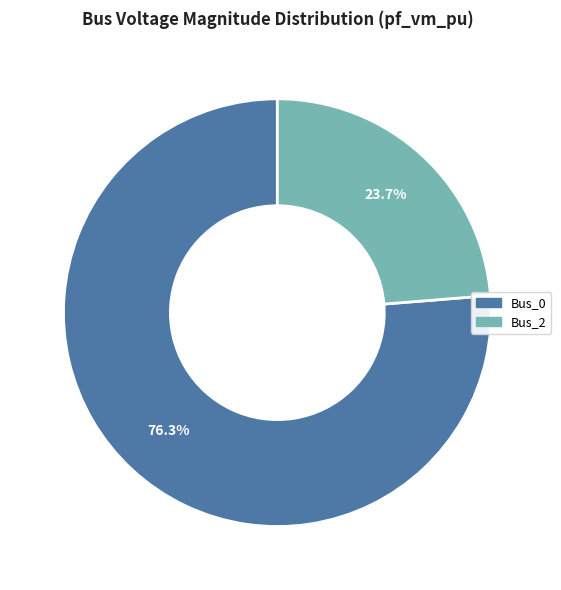

Rank the categories by value from lowest to highest.

Bus_2, Bus_0